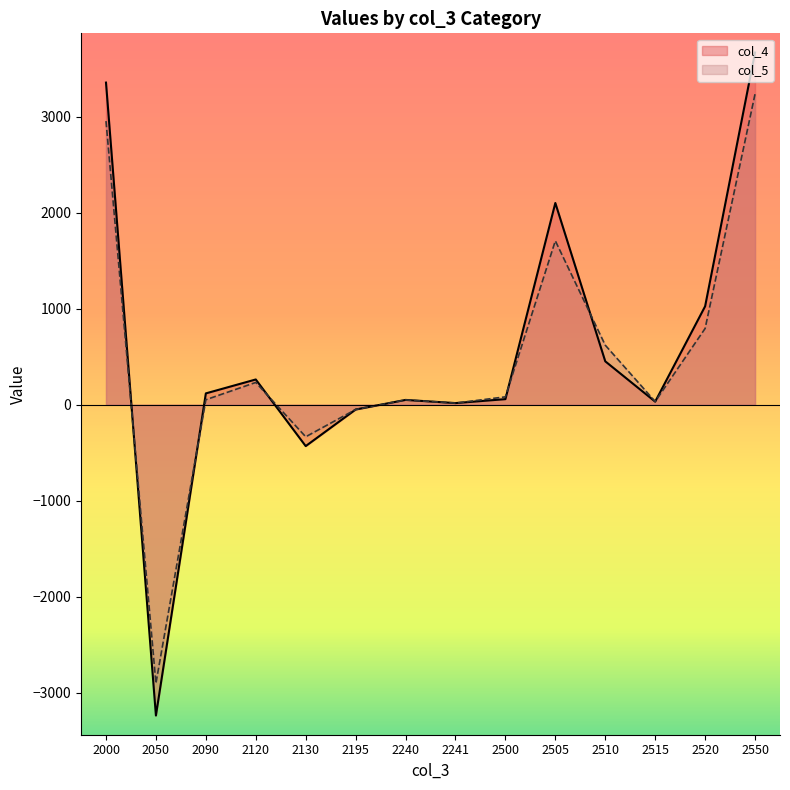

Which series has the widest spread of values?

col_4